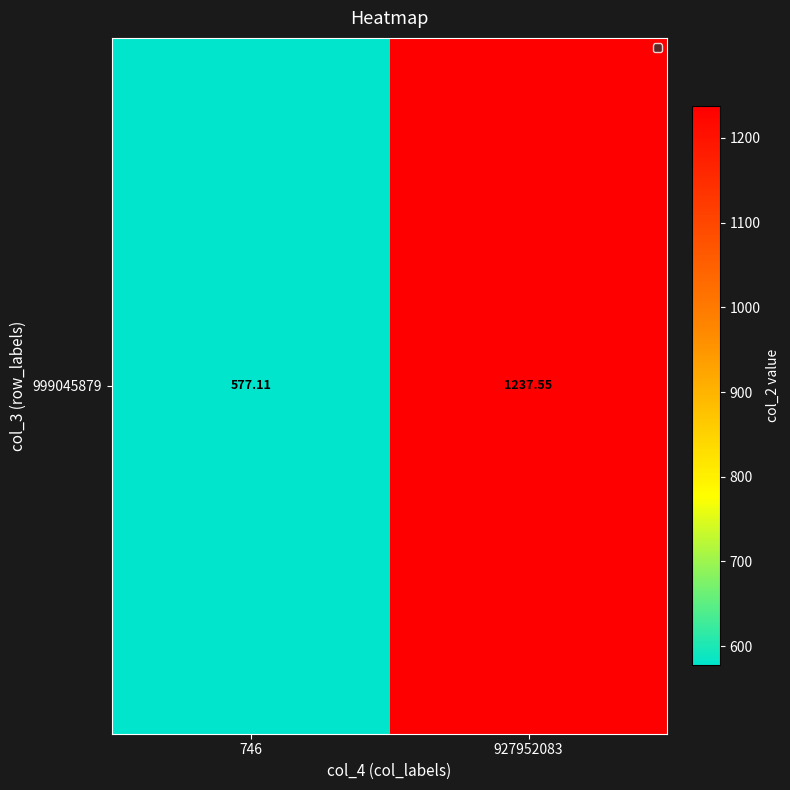

The chart shows a value of 1824.9 at 927952083. True or false?

False